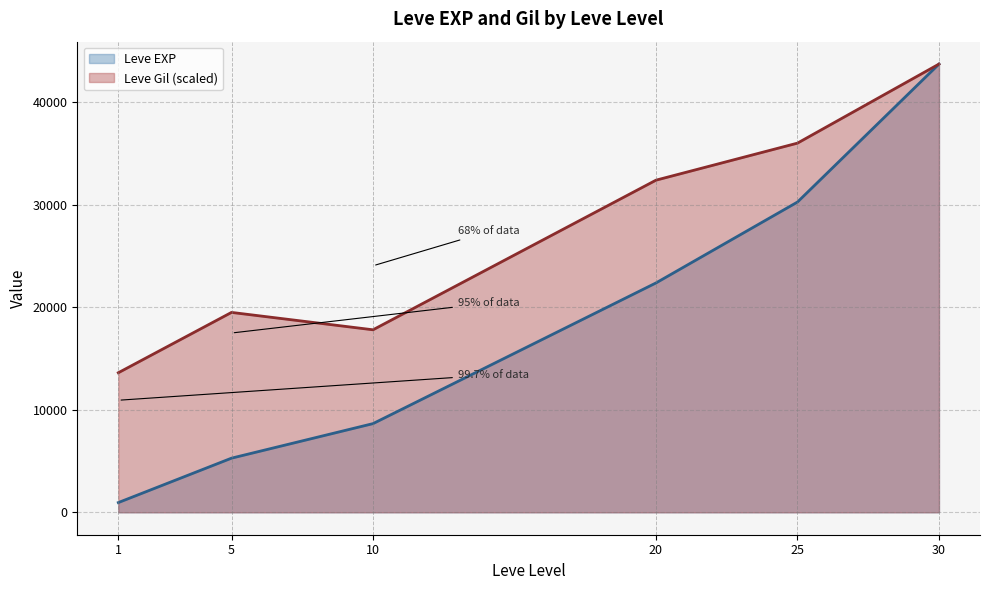

Which has a higher value, 20 or 1?

20